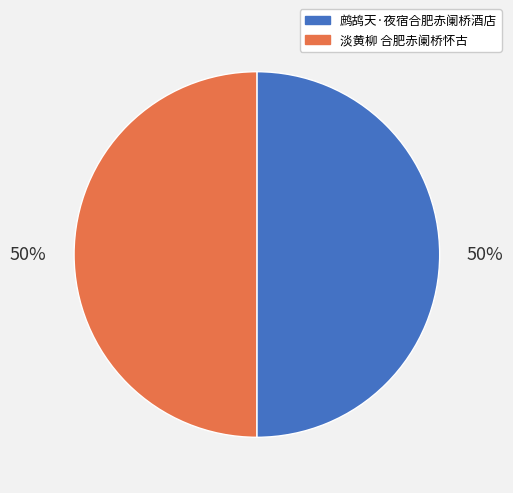

To the nearest percent, what percentage of the pie is 鹧鸪天·夜宿合肥赤阑桥酒店?

50%